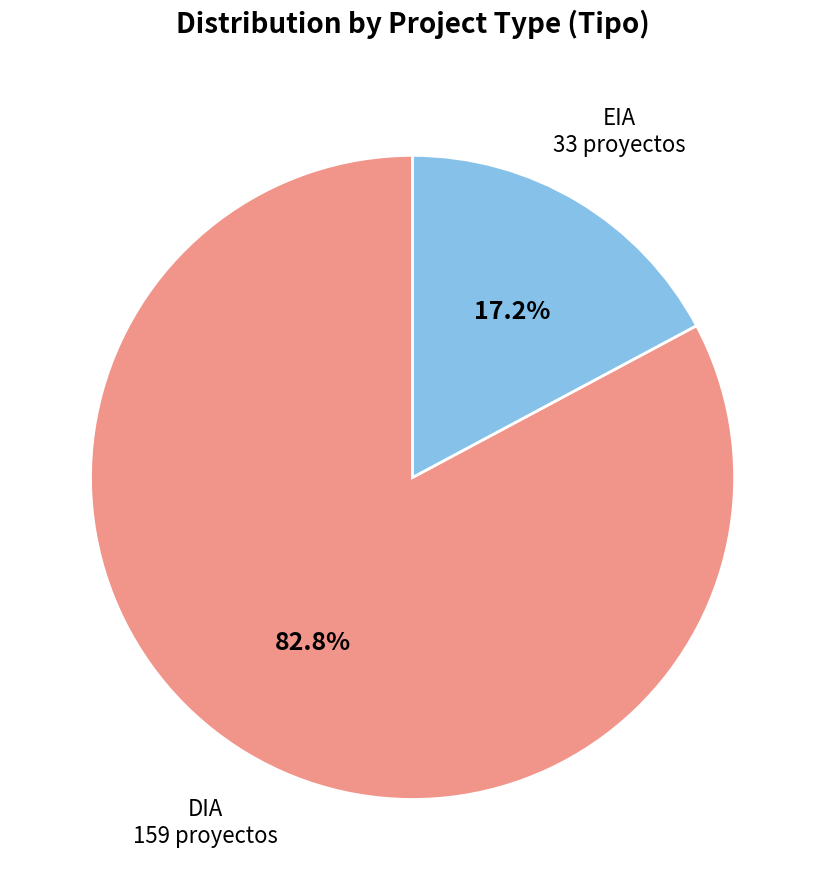

Is there a majority slice in this chart?

Yes